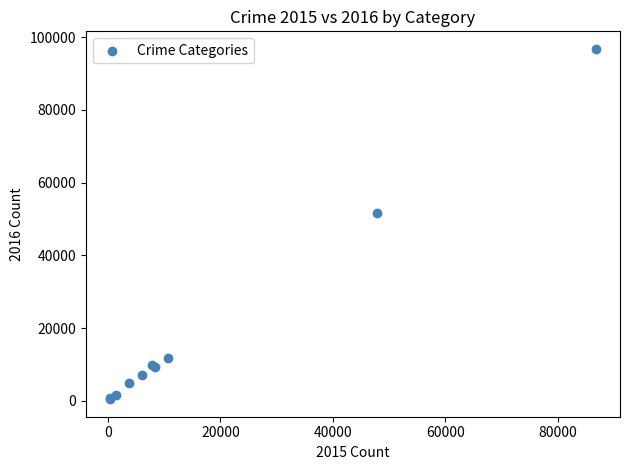

What Y value in the scatter plot is closest to 48616?

51622